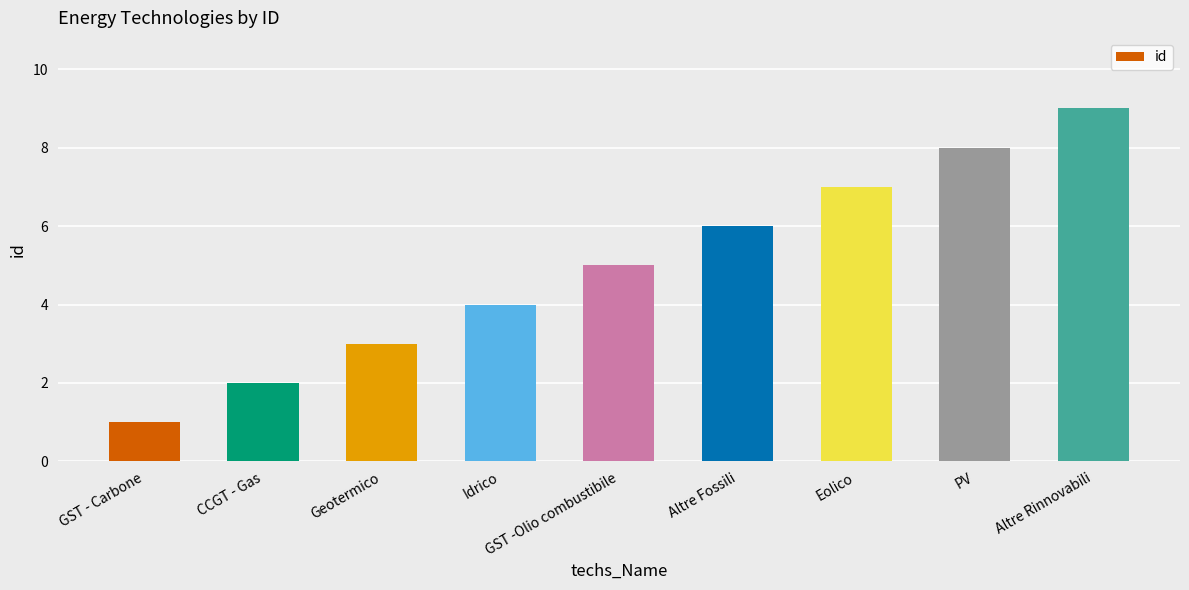

List the labels in order of value, smallest first.

GST - Carbone, CCGT - Gas, Geotermico, Idrico, GST -Olio combustibile, Altre Fossili, Eolico, PV, Altre Rinnovabili